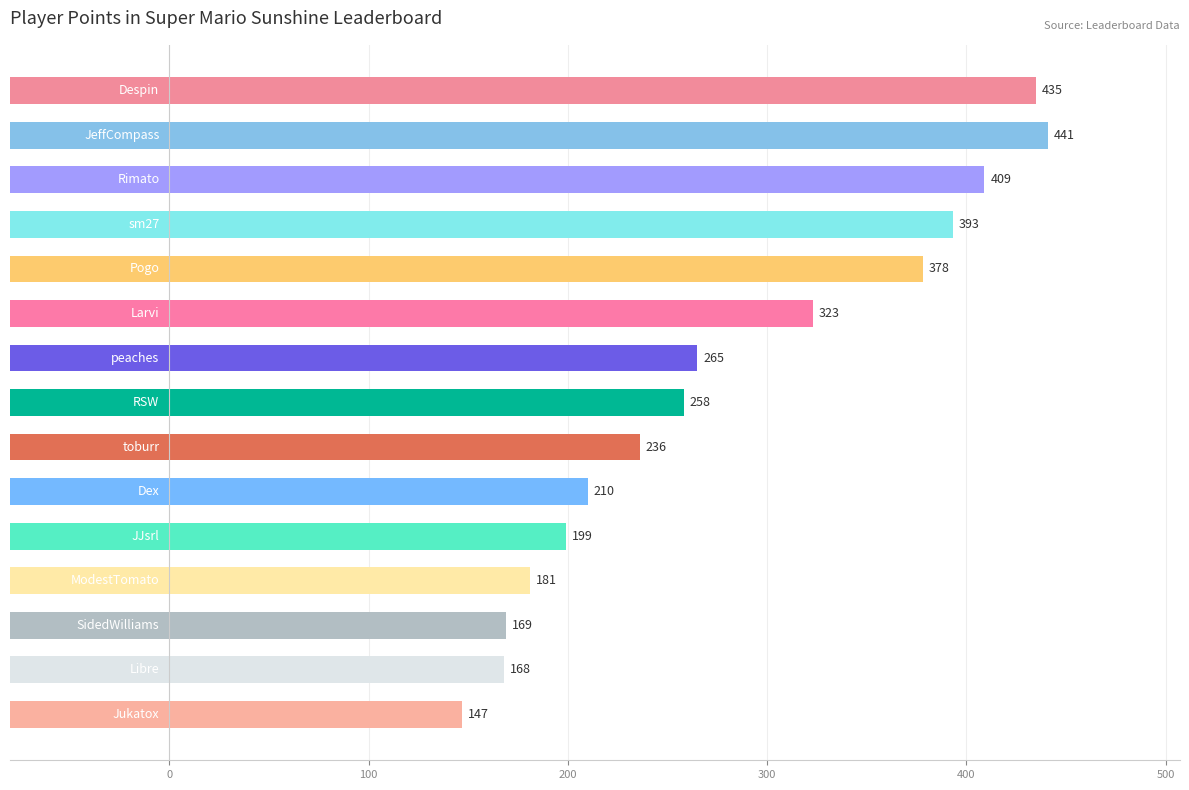

How many bars are there in total?

15